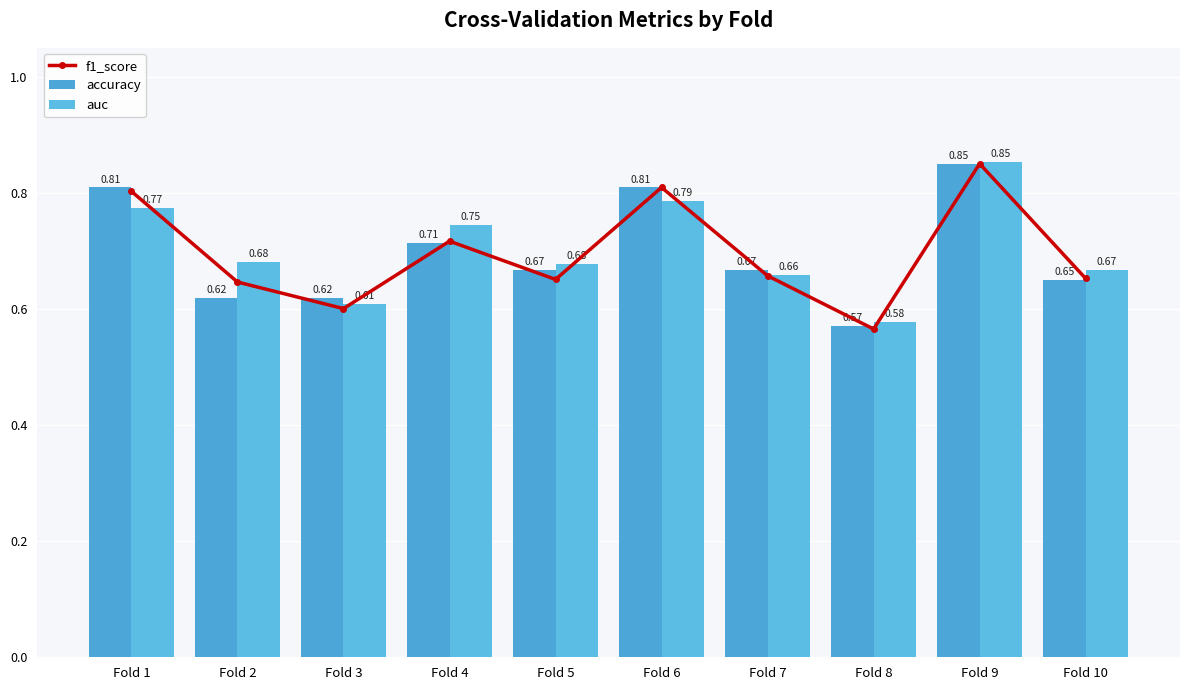

What is the sum of the f1_score values at Fold 2 and Fold 1?

1.4